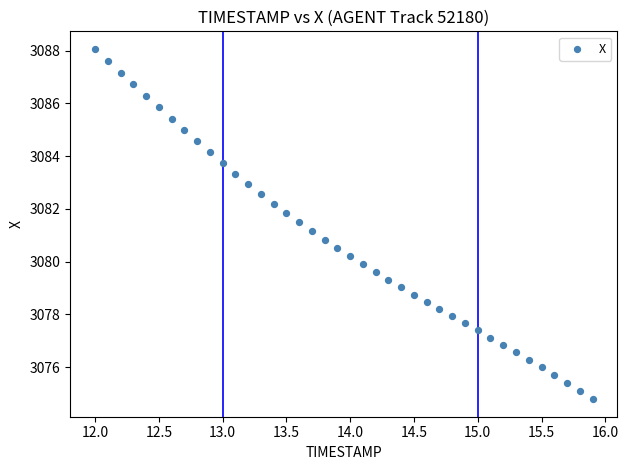

What is the range of Y values (max minus min)?

13.3